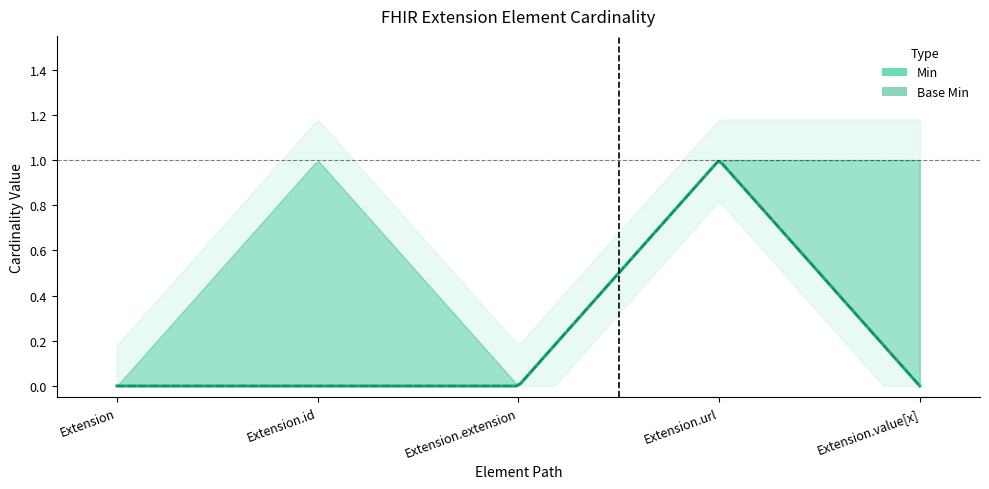

True or false: Base Min and Min cross at least once.

False